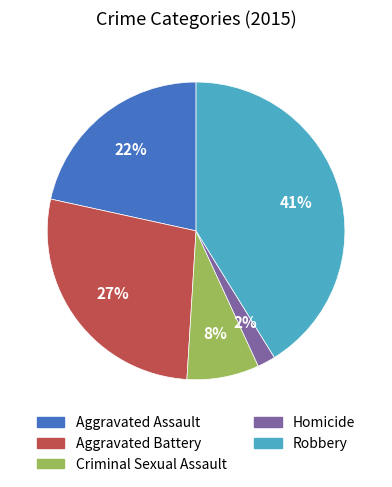

Do Criminal Sexual Assault and Homicide together represent more than half of the pie?

No